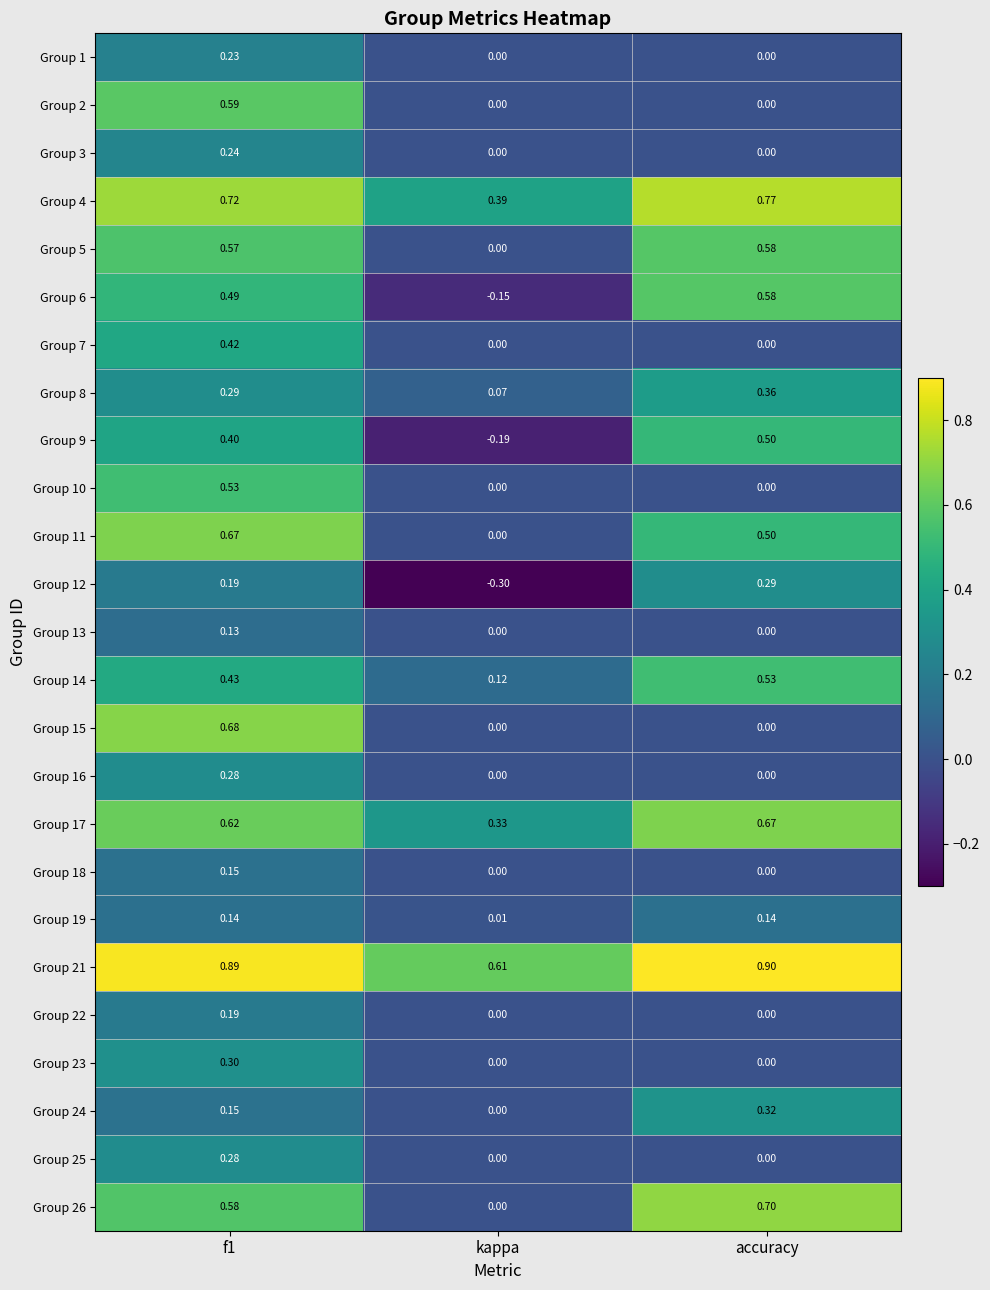

At which category does the chart reach its minimum across all series?

kappa